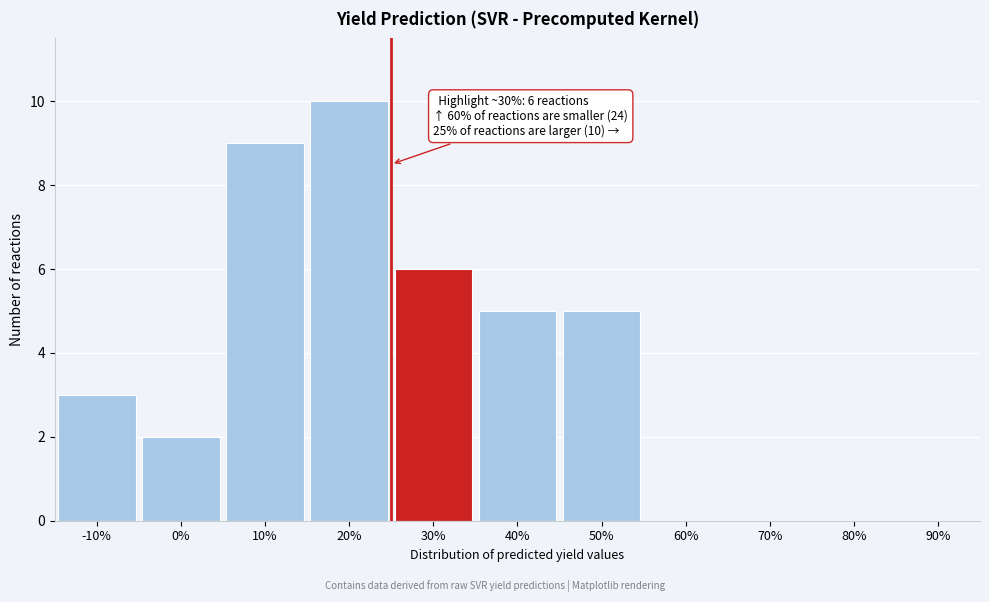

Reading left to right, what are all the values shown in this chart?

-10%=3	0%=2	10%=9	20%=10	30%=6	40%=5	50%=5	60%=0	70%=0	80%=0	90%=0